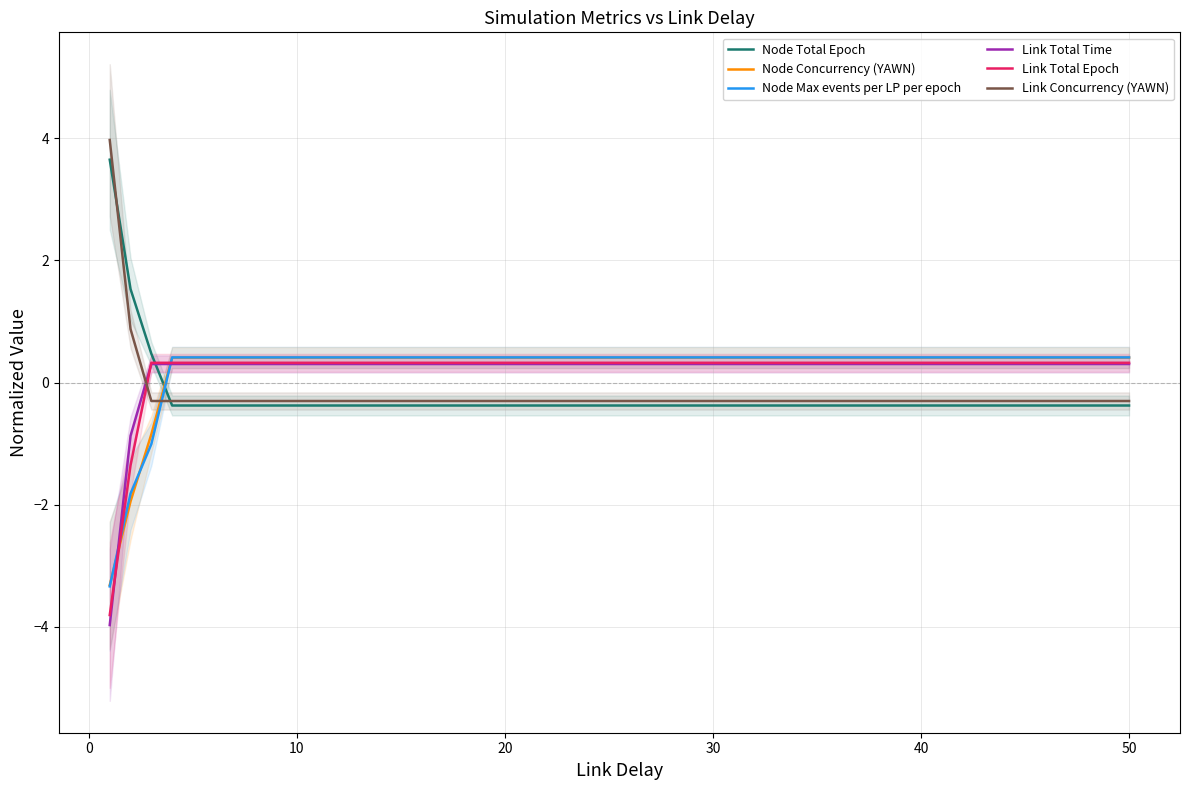

True or false: Node Total Epoch and Link Concurrency (YAWN) intersect in this chart.

True